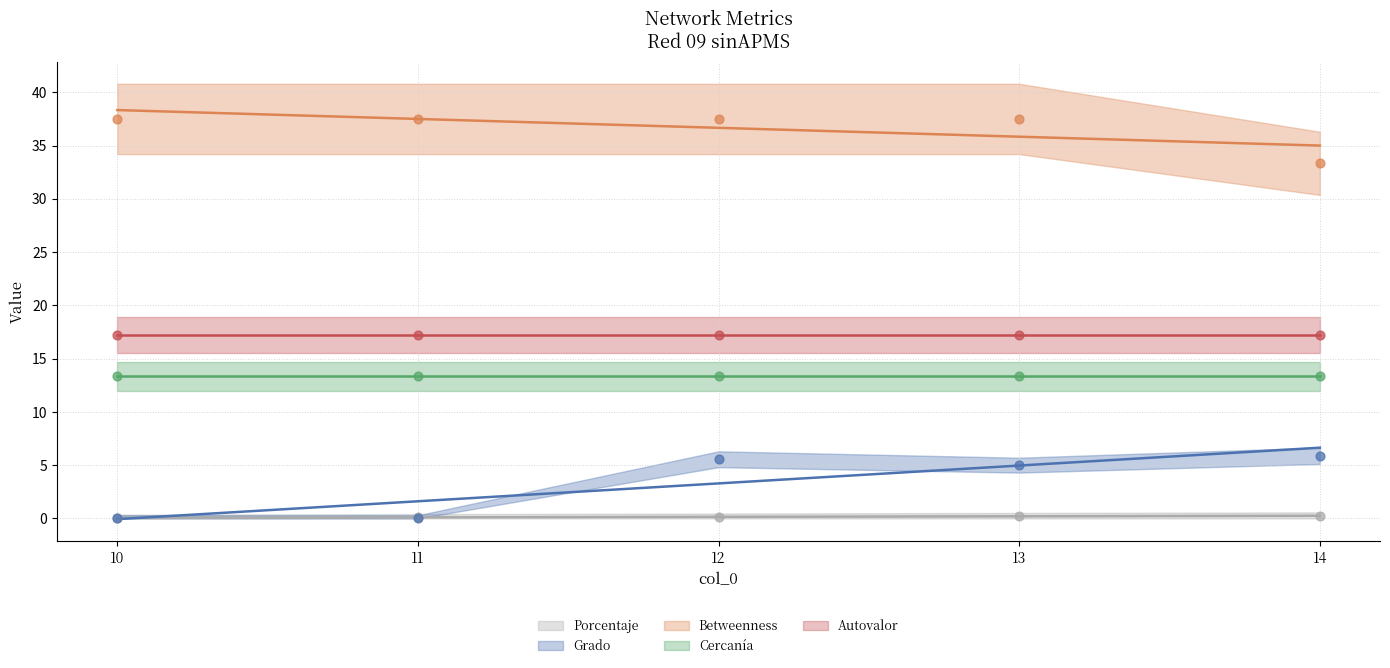

Which series has the largest Y range (max minus min)?

Grado